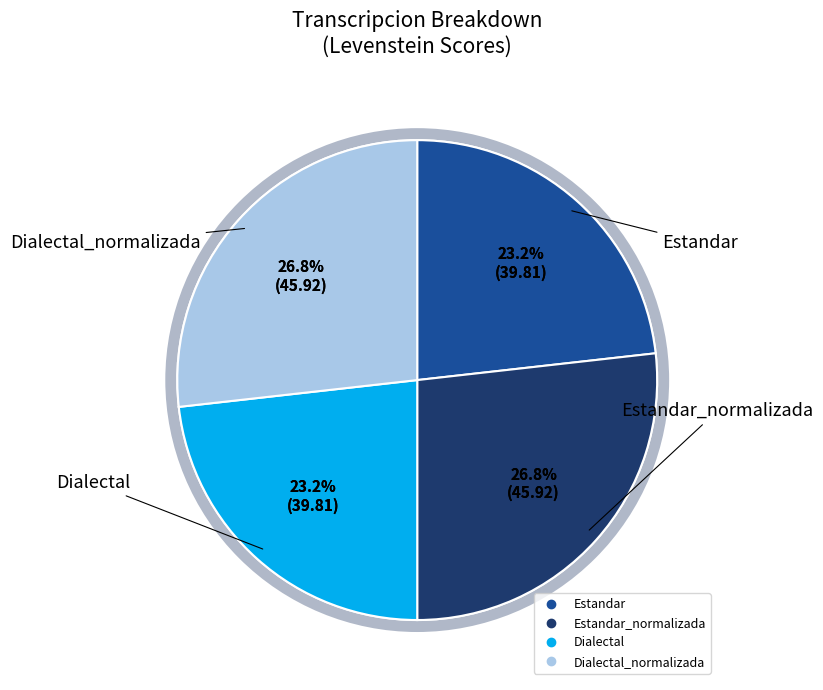

True or false: Estandar_normalizada accounts for 27% of the total.

True